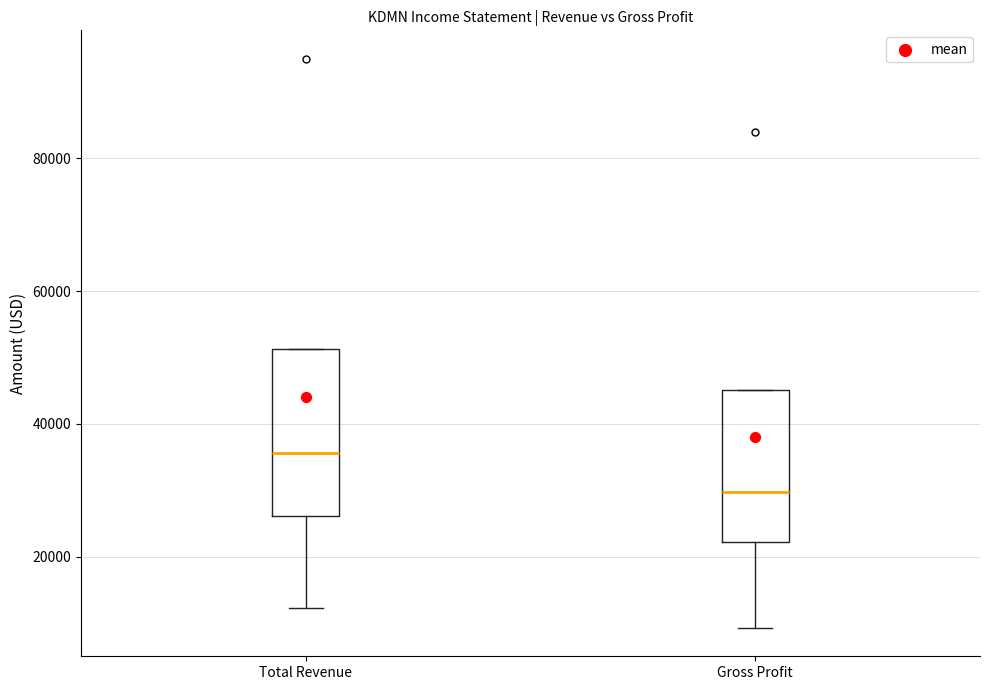

Reading left to right, transcribe this box plot: for each box, give where its median line is, the range the box spans, and where its two whiskers end, as read against the y-axis. The values are not printed on the chart, so give them approximately, as read against the axis.

Total Revenue: median 36000, box 26000 to 52000, whiskers 12000 to 52000
Gross Profit: median 30000, box 22000 to 46000, whiskers 10000 to 46000